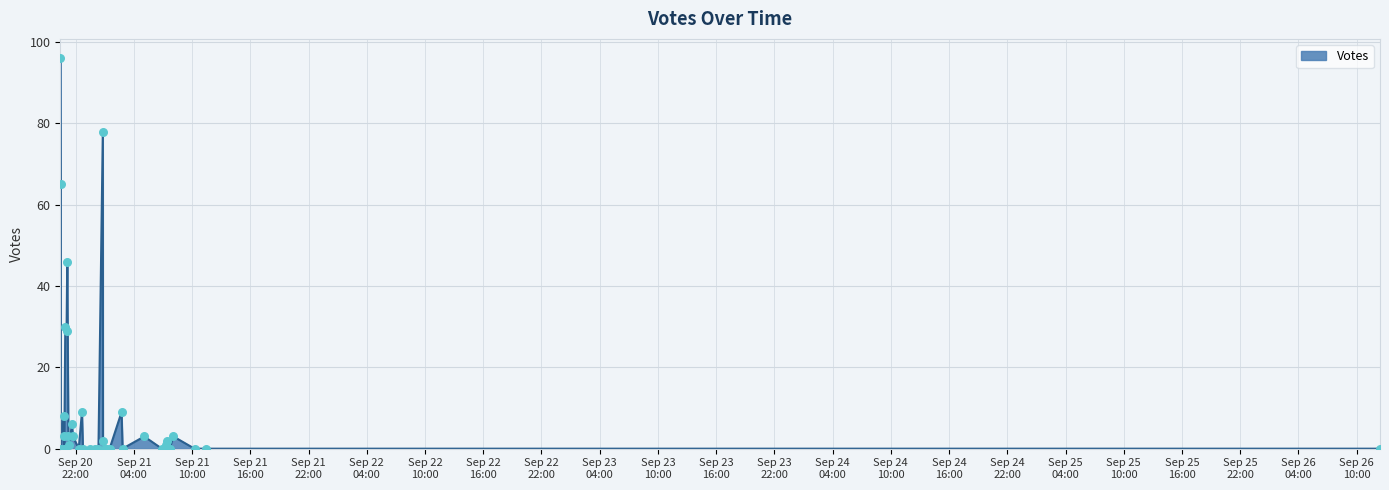

What is the change in value from 2019-09-20 20:45 to 2019-09-21 08:04?

-5